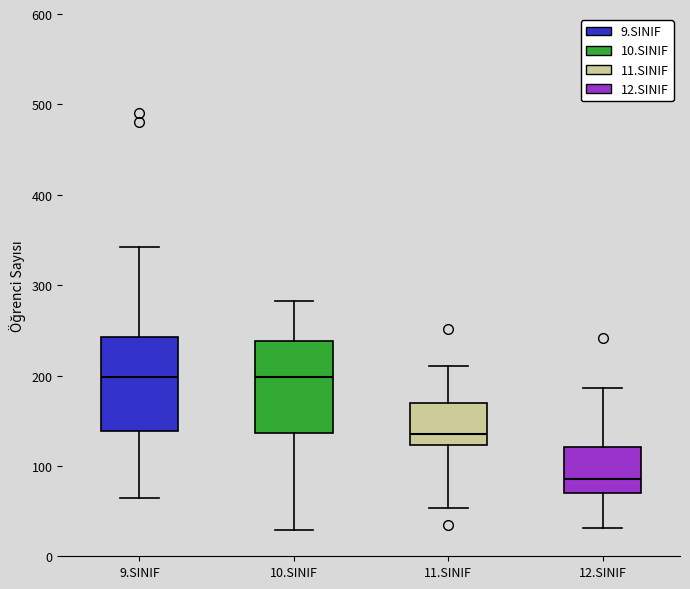

Reading left to right, read every box against the y-axis: the position of its median line, the range the box covers, and the ends of its whiskers. The values are not printed on the chart, so give them approximately, as read against the axis.

9.SINIF: median 200, box 140 to 240, whiskers 60 to 340
10.SINIF: median 200, box 140 to 240, whiskers 30 to 280
11.SINIF: median 140, box 120 to 170, whiskers 50 to 210
12.SINIF: median 90, box 70 to 120, whiskers 30 to 190